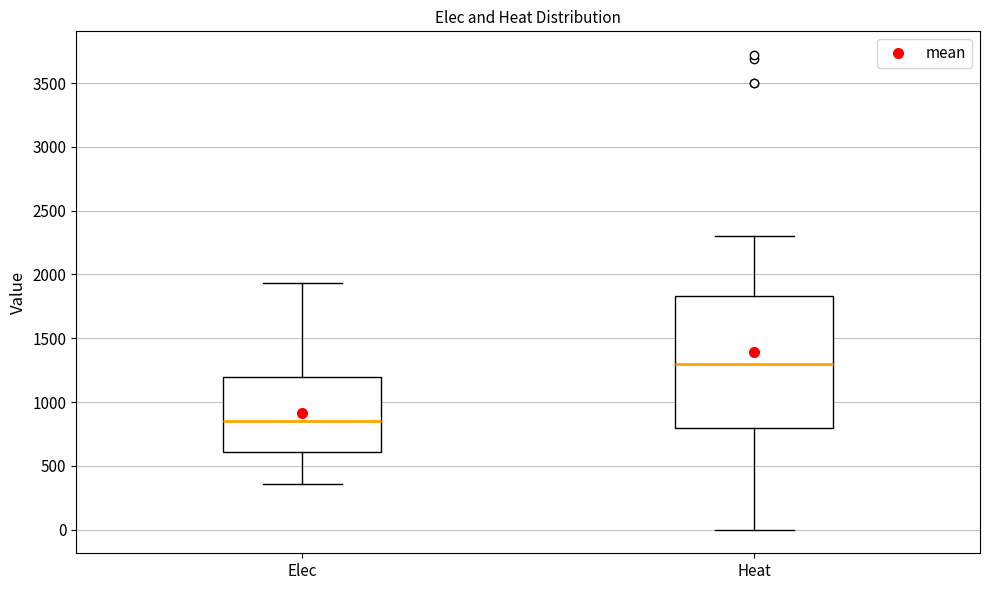

Reading left to right, read every box against the y-axis: the position of its median line, the range the box covers, and the ends of its whiskers. The values are not printed on the chart, so give them approximately, as read against the axis.

Elec: median 850, box 600 to 1200, whiskers 350 to 1950
Heat: median 1300, box 800 to 1850, whiskers 0 to 2300